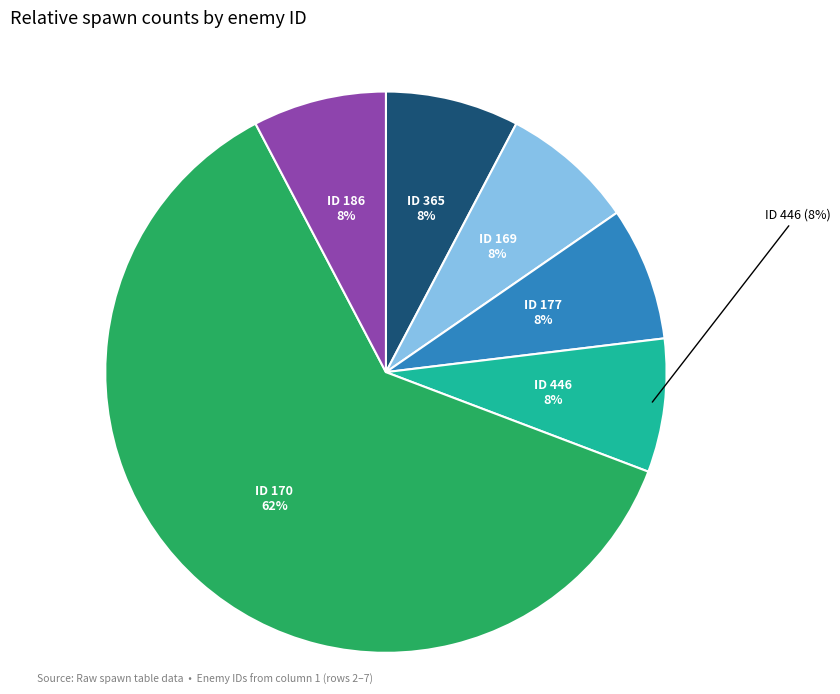

Count the number of slices in the pie.

6